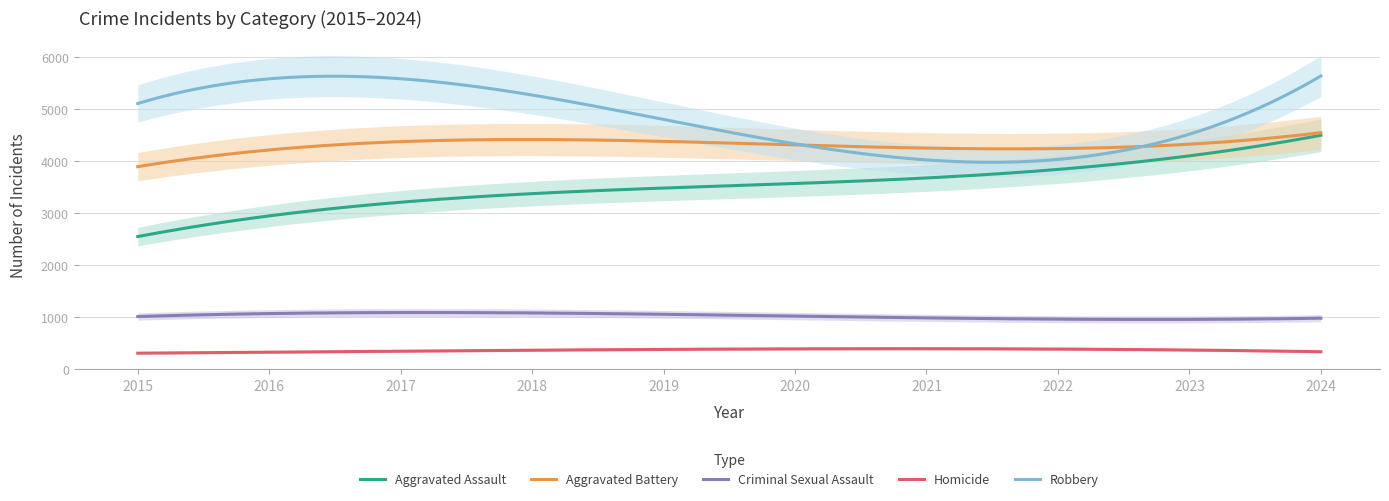

What is the average value of the Aggravated Battery series?

4306.9